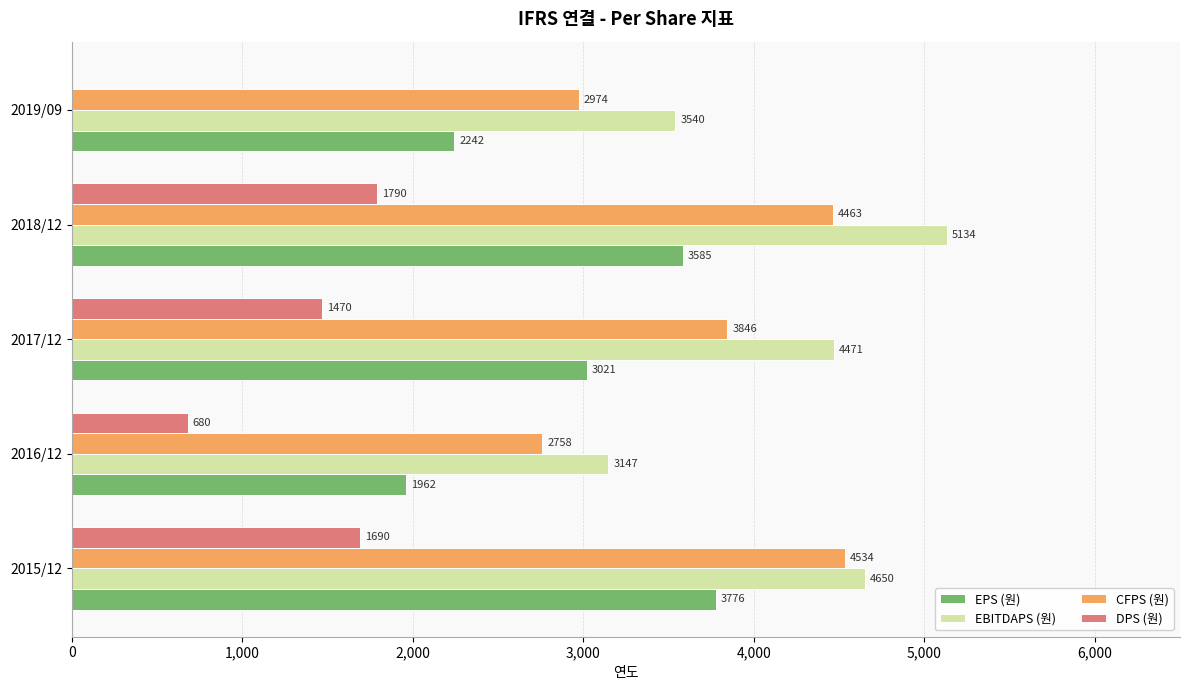

Between 2016/12 and 2017/12, which series saw the biggest shift?

EBITDAPS (원)